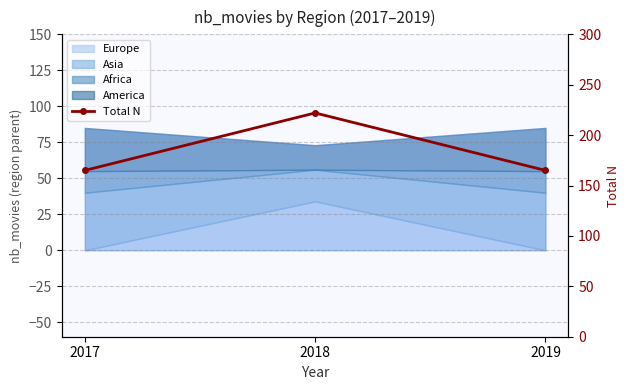

Is it true that the value at 2017 is 165?

True